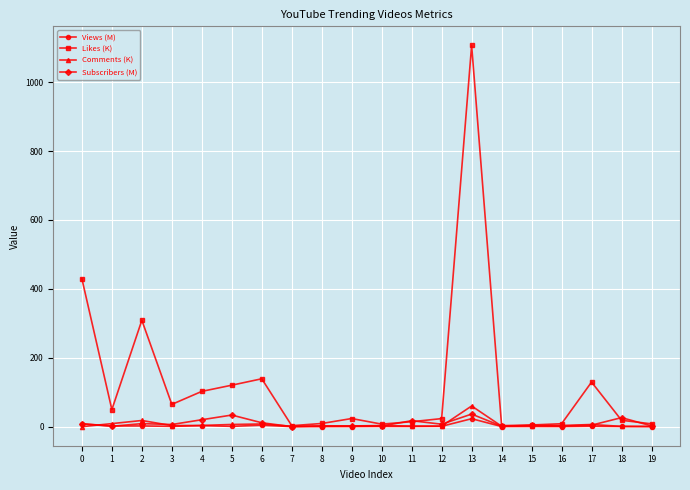

True or false: Subscribers (M) has more than 1 interior local peaks.

True